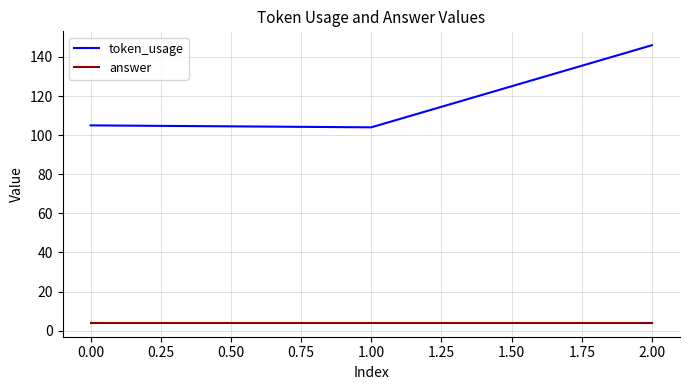

What is the lowest value of the token_usage series?

104